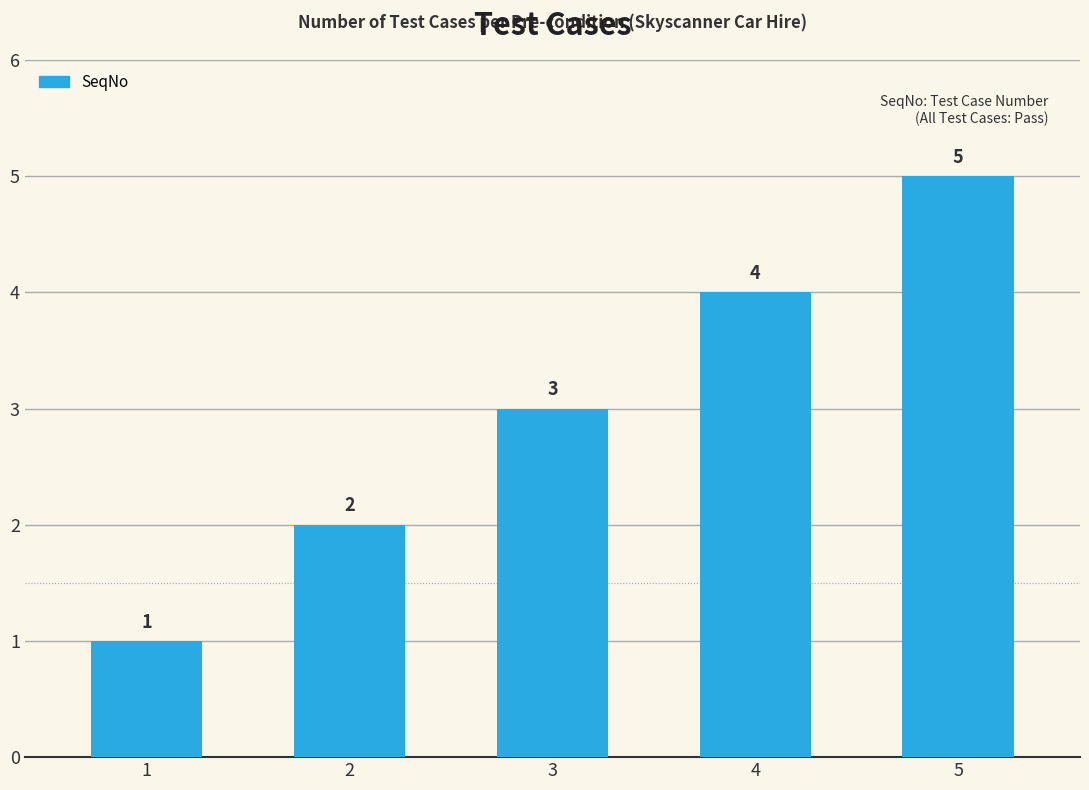

Is it true that the value at 3 is 3?

True